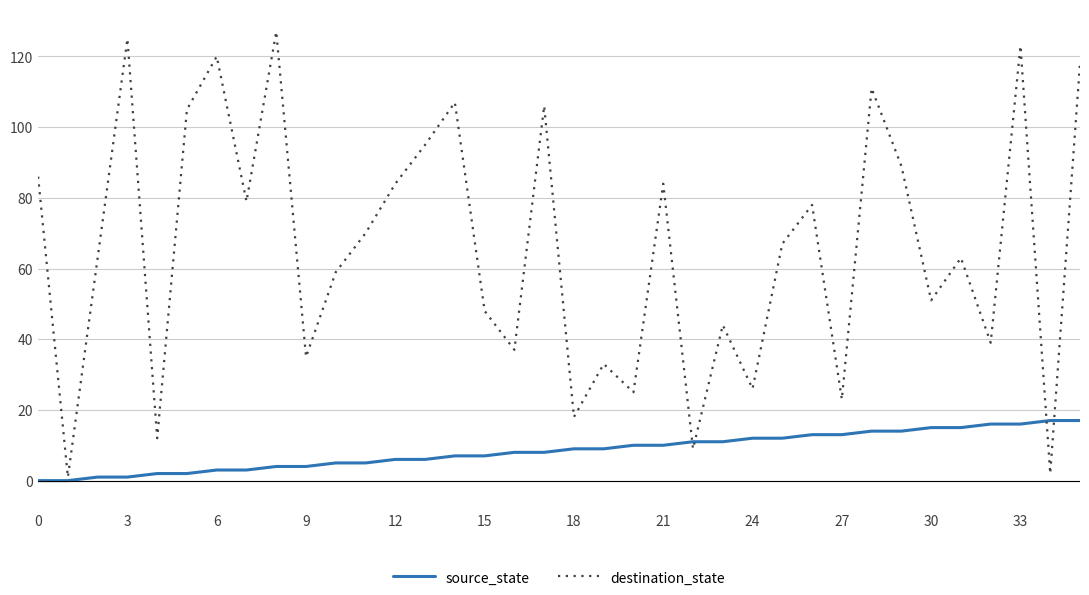

What is the difference between the second highest and minimum values in the destination_state series?

124